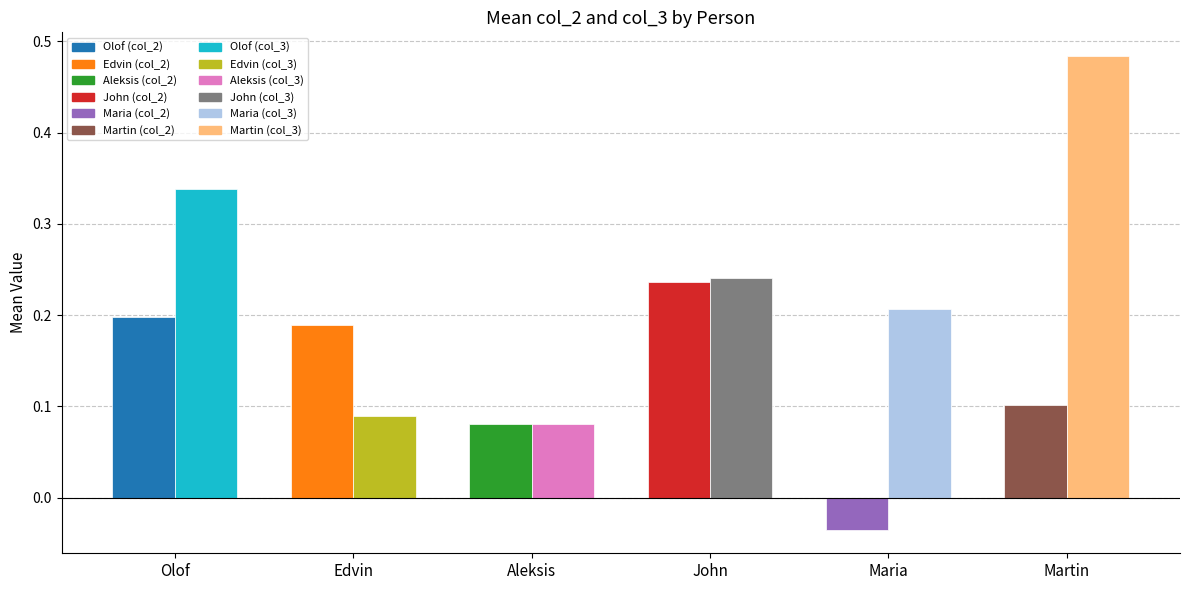

What is the label of the 4th bar from the left?

John